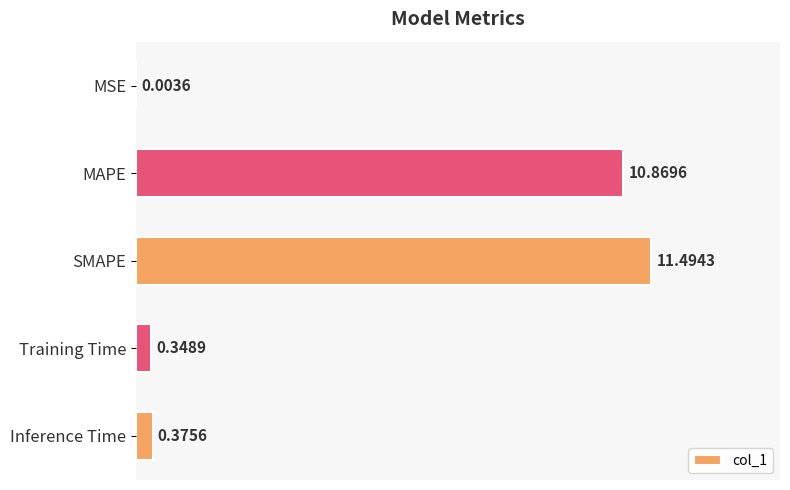

What is the sum of the values at SMAPE and Training Time?

11.8